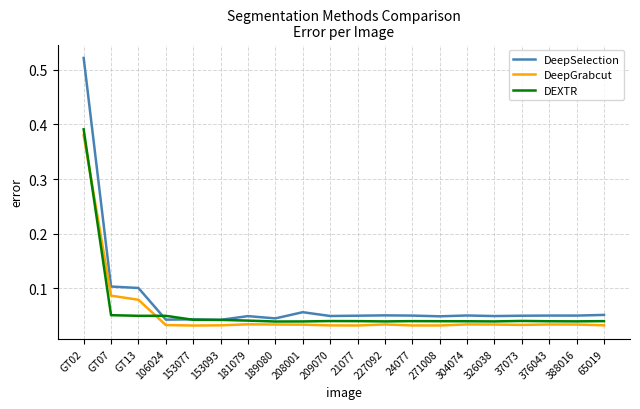

After their last crossing, which series has the higher values: DeepSelection or DEXTR?

DeepSelection